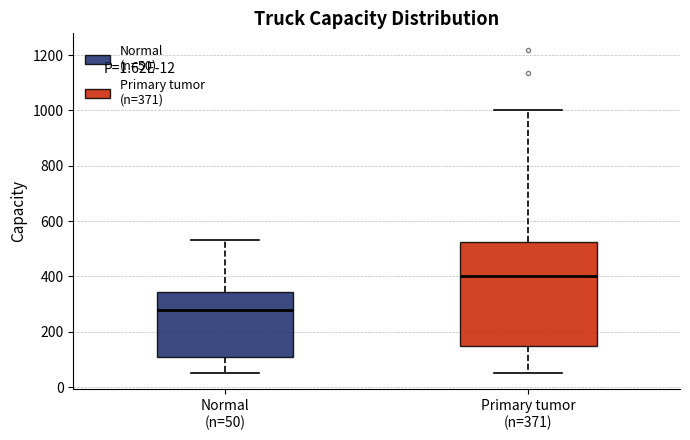

Comparing the boxes themselves (not the whiskers), which one is the tallest?

Primary tumor (n=371)